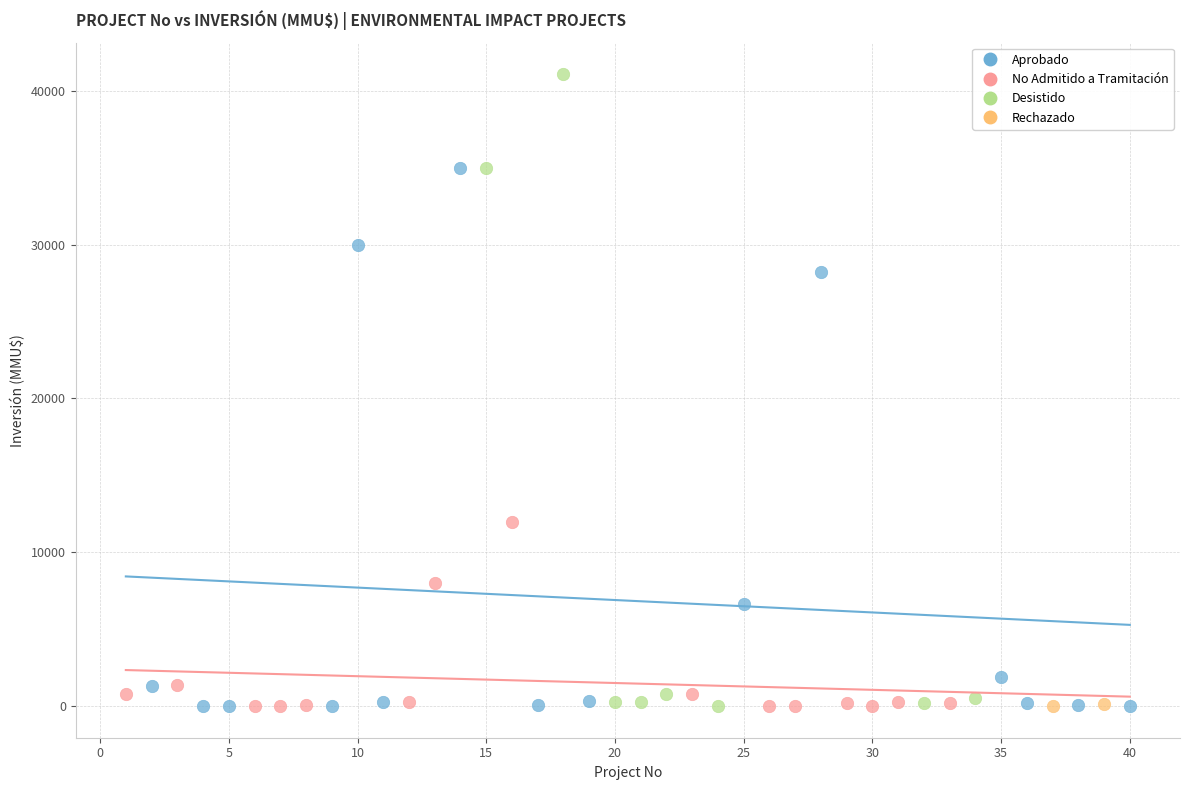

What are all the series names shown in the legend?

Aprobado, No Admitido a Tramitación, Desistido, Rechazado